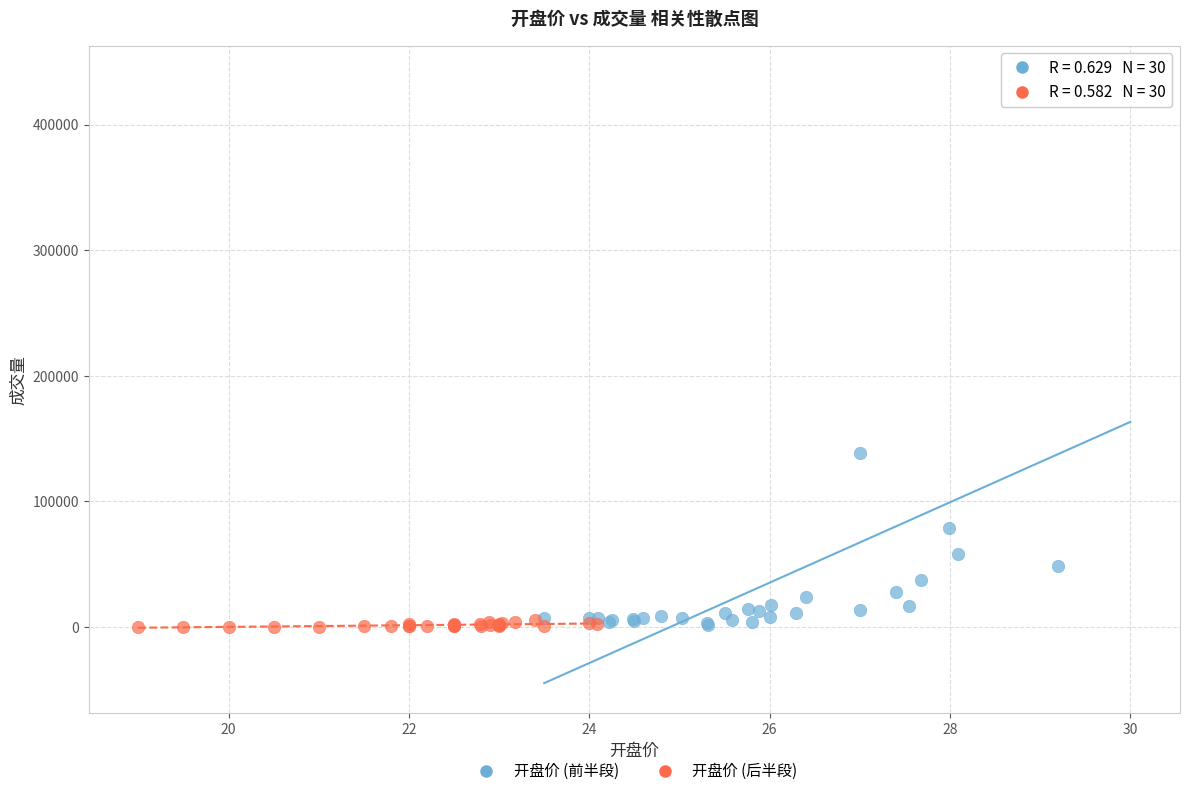

Which series reaches the maximum Y coordinate?

开盘价 (前半段)